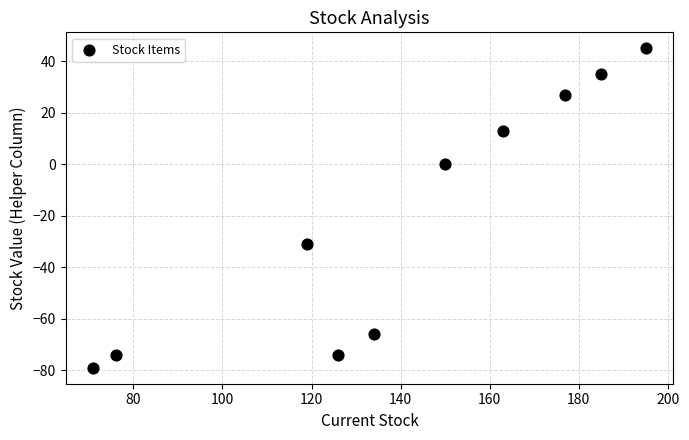

What Y value in the scatter plot is closest to -17?

-31